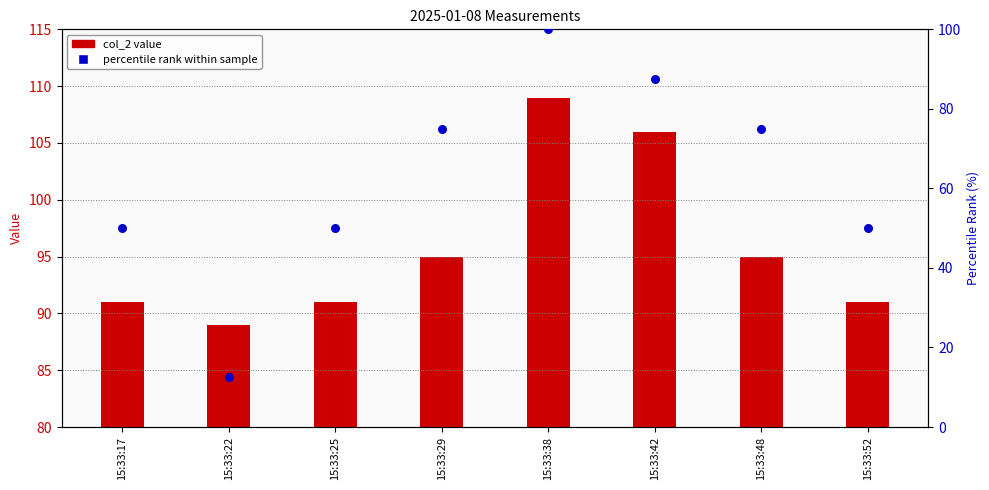

Which series contains the lowest Y value?

percentile rank within sample